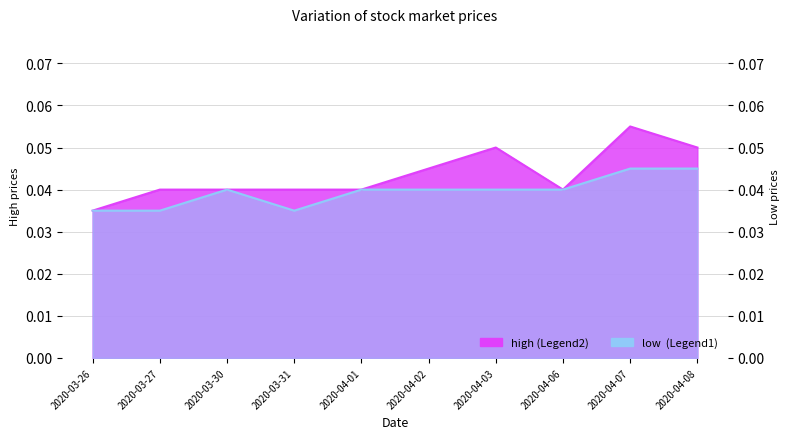

Is the value of high at 2020-03-31 greater than the value of low at 2020-04-08?

No